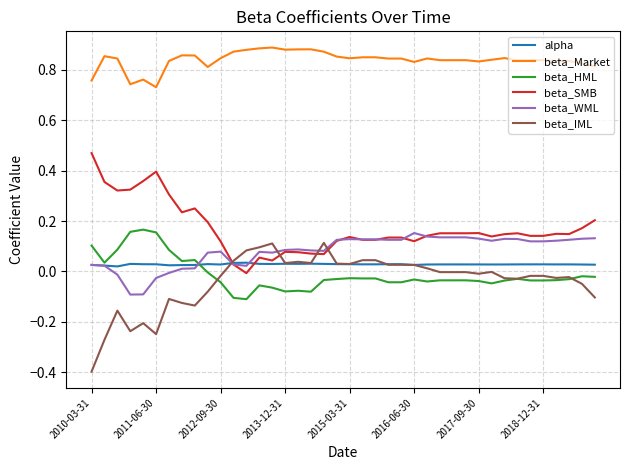

What is the minimum value shown in the chart?

-0.4